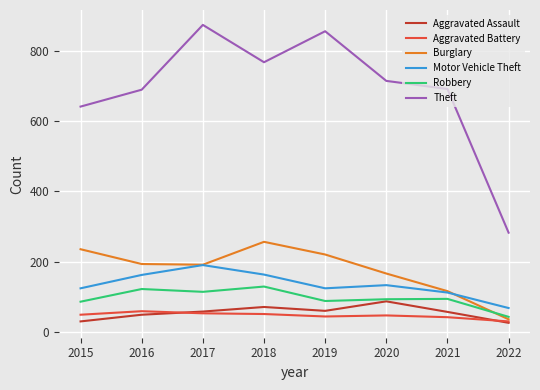

Which series changed the most between 2017 and 2021?

Theft